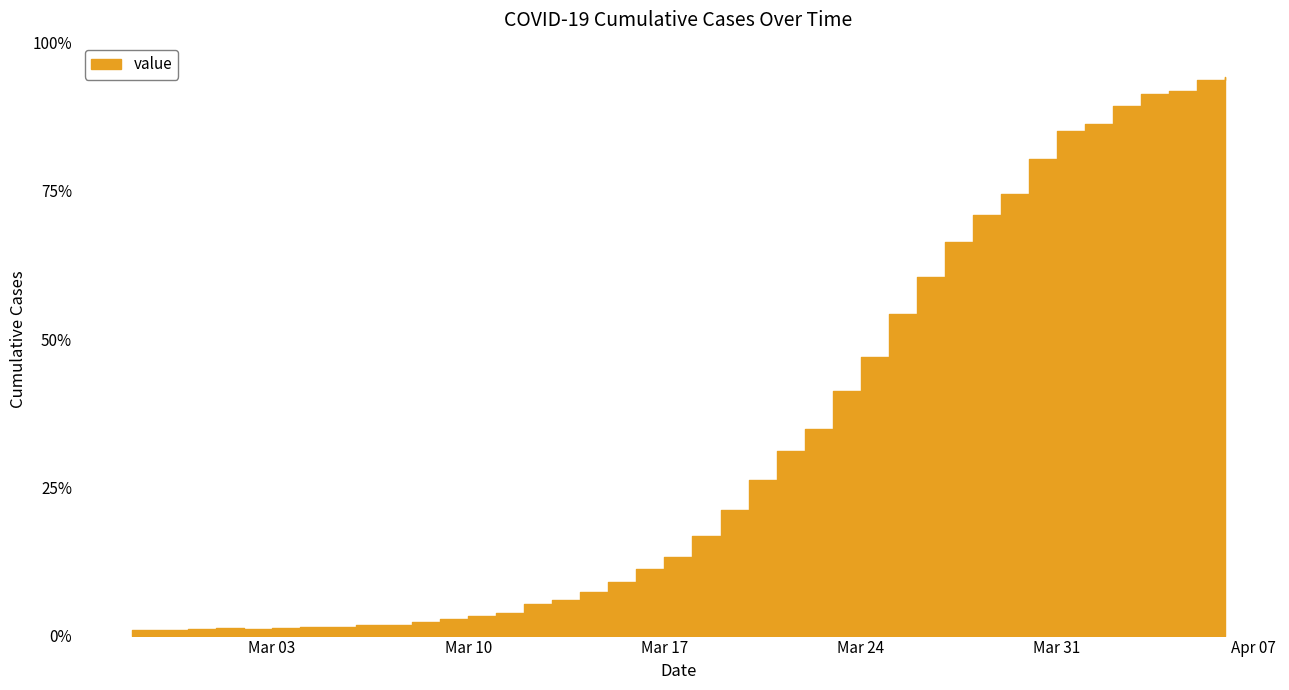

The value at 2020-04-04 is 501. True or false?

False